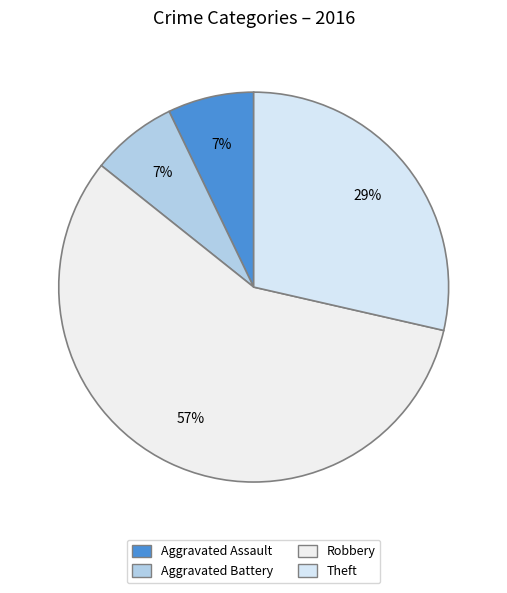

Does Robbery account for over 50% of the chart?

Yes